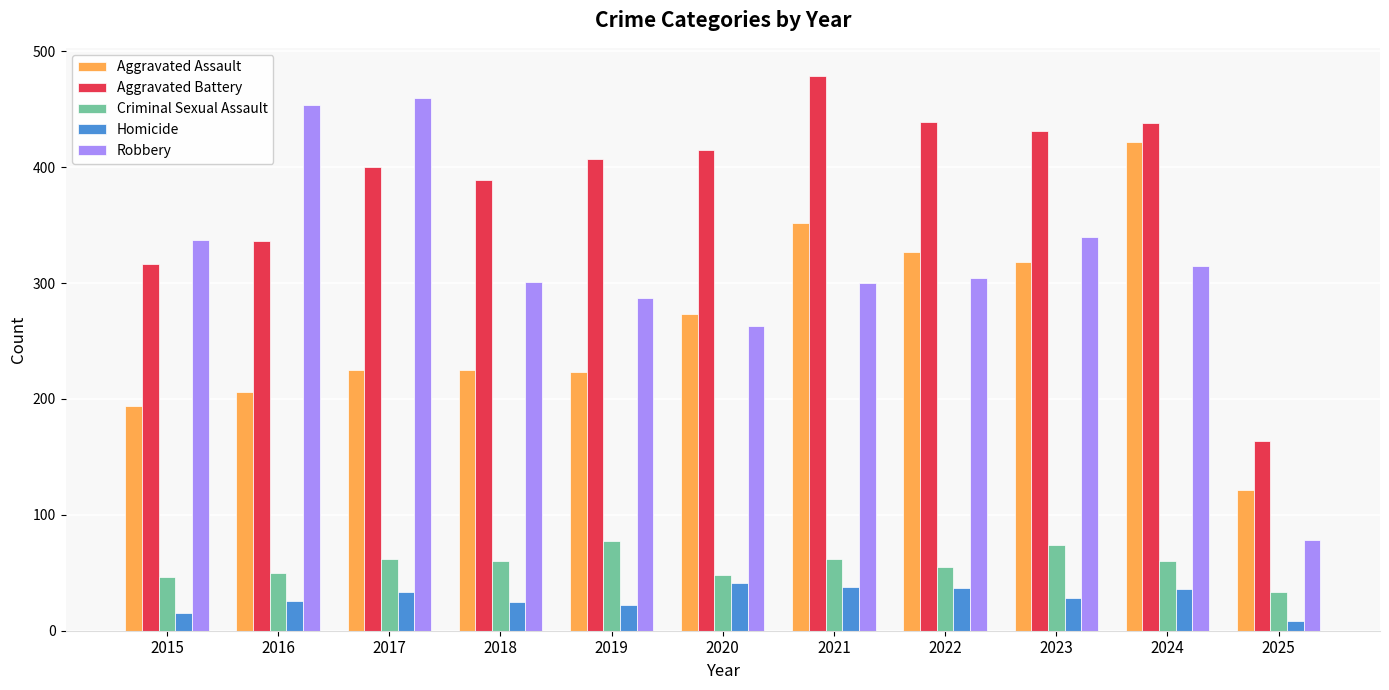

What is the difference between the Homicide values at 2019 and 2024?

14